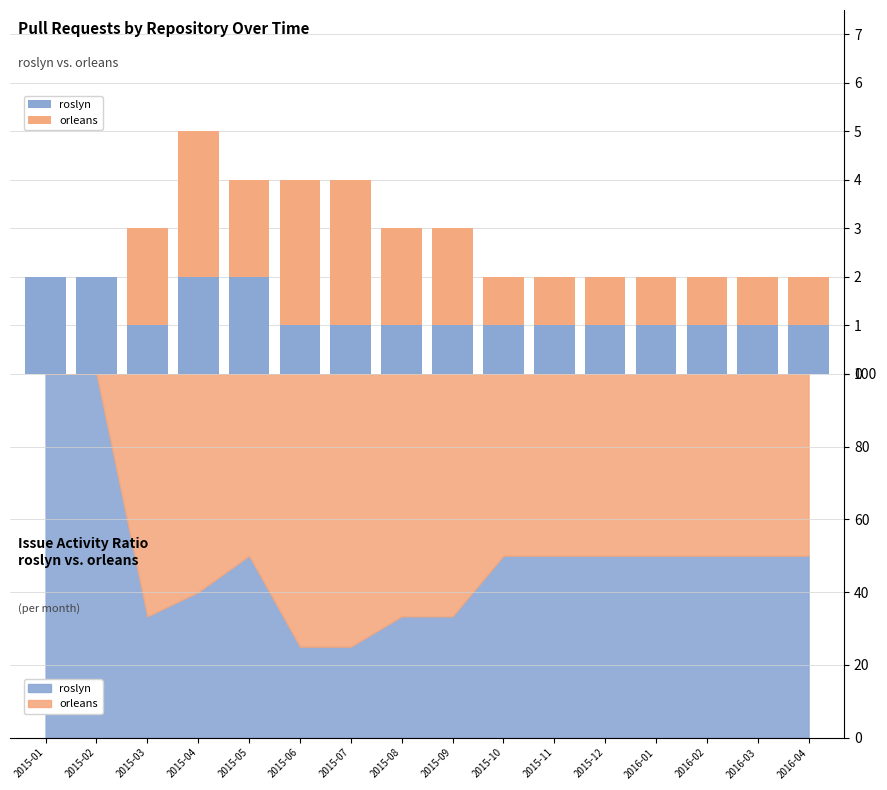

Between 2015-10 and 2015-05, which is larger?

2015-05